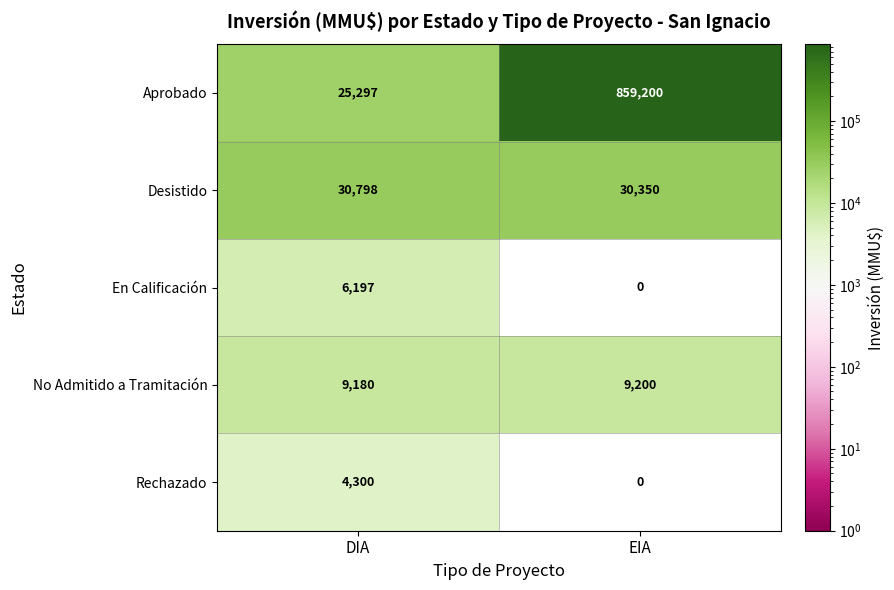

Reading left to right, what are all the values shown in this chart?

Aprobado: DIA=25297	EIA=859200
Desistido: DIA=30798	EIA=30350
En Calificación: DIA=6197	EIA=0
No Admitido a Tramitación: DIA=9180	EIA=9200
Rechazado: DIA=4300	EIA=0